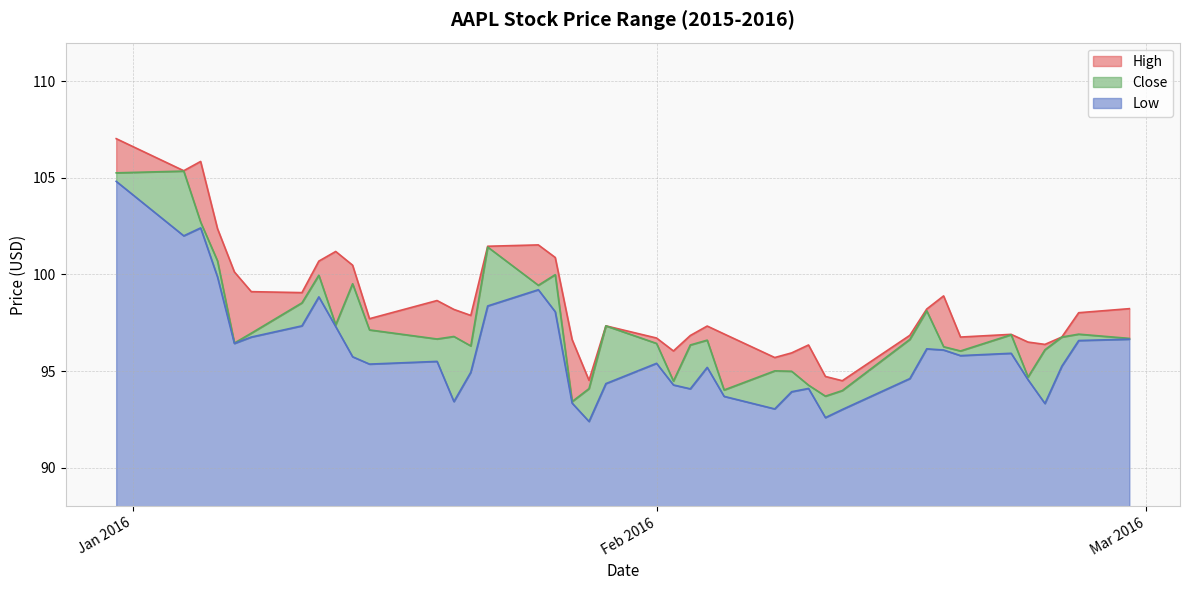

What is the difference between the highest and lowest values at 2016-02-18?

2.8